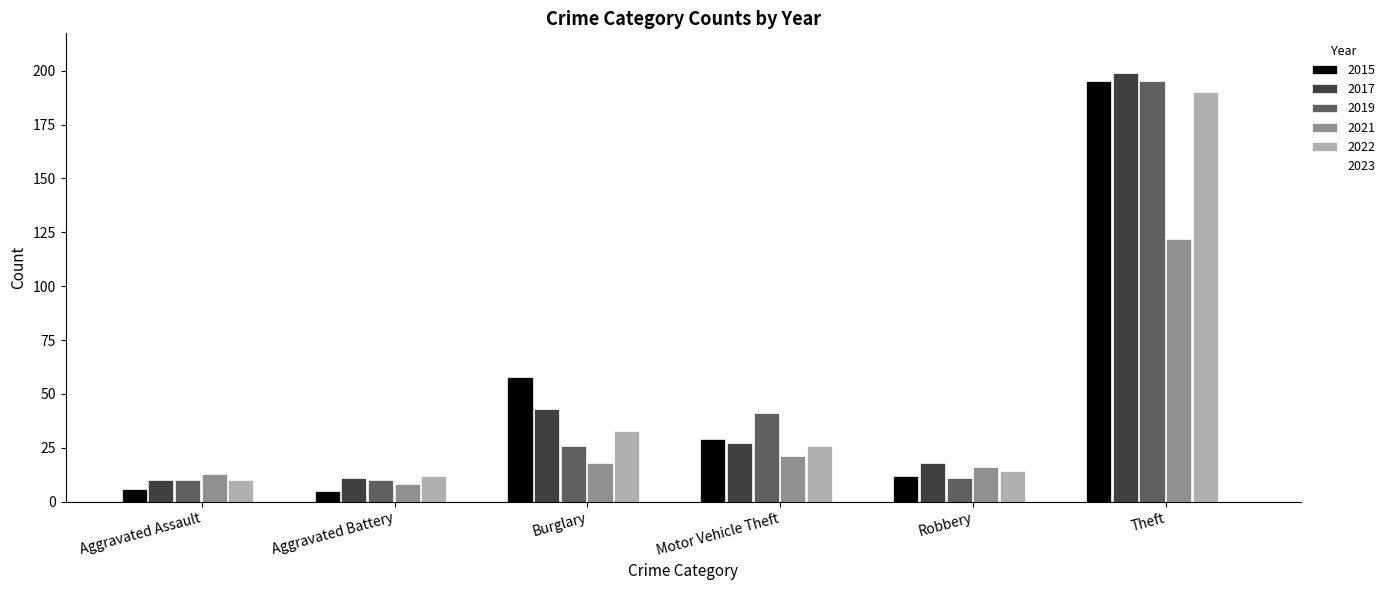

What is the label of the 6th bar from the right?

Aggravated Assault